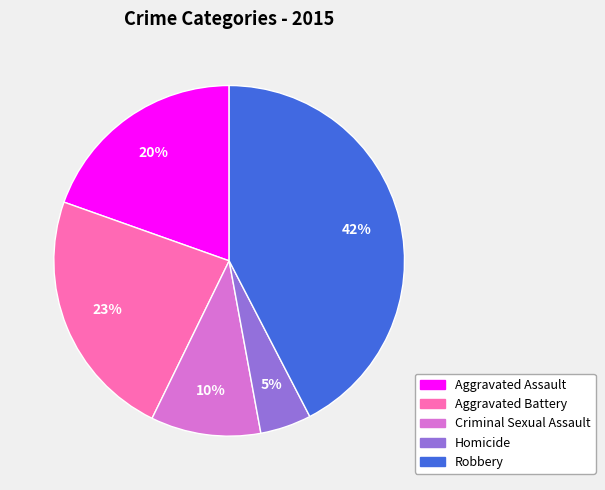

What is the ratio of the value at Robbery to the value at Aggravated Battery?

1.8